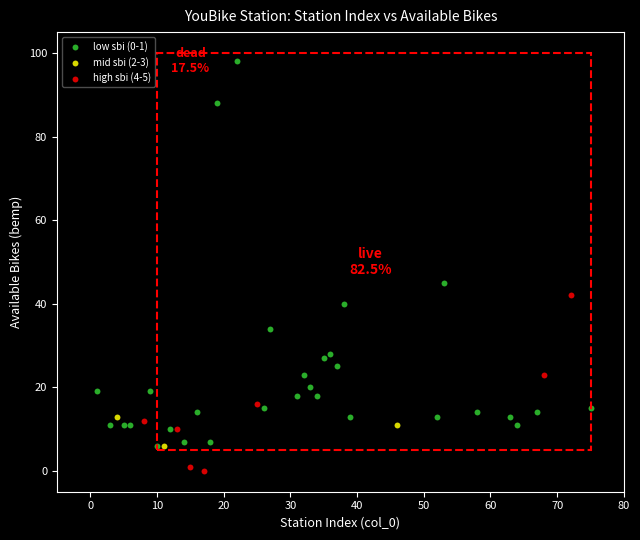

Which series contains the highest Y value?

low sbi (0-1)